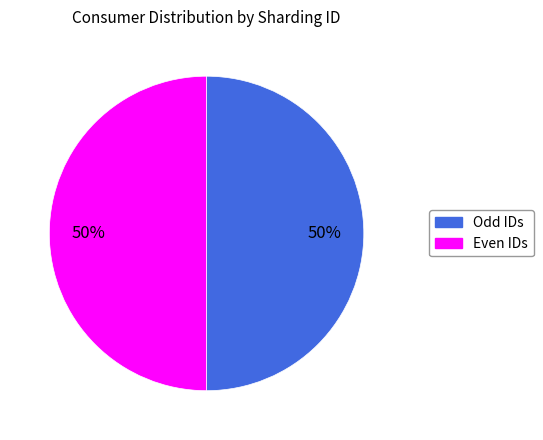

To the nearest percent, what is the average slice percentage?

50%